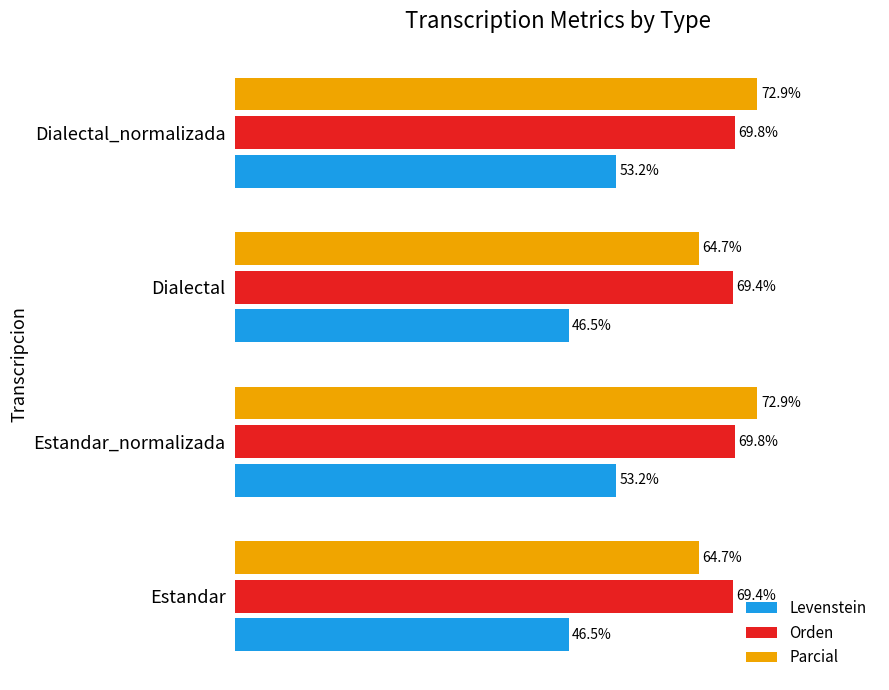

Which series has the largest range (max minus min)?

Parcial